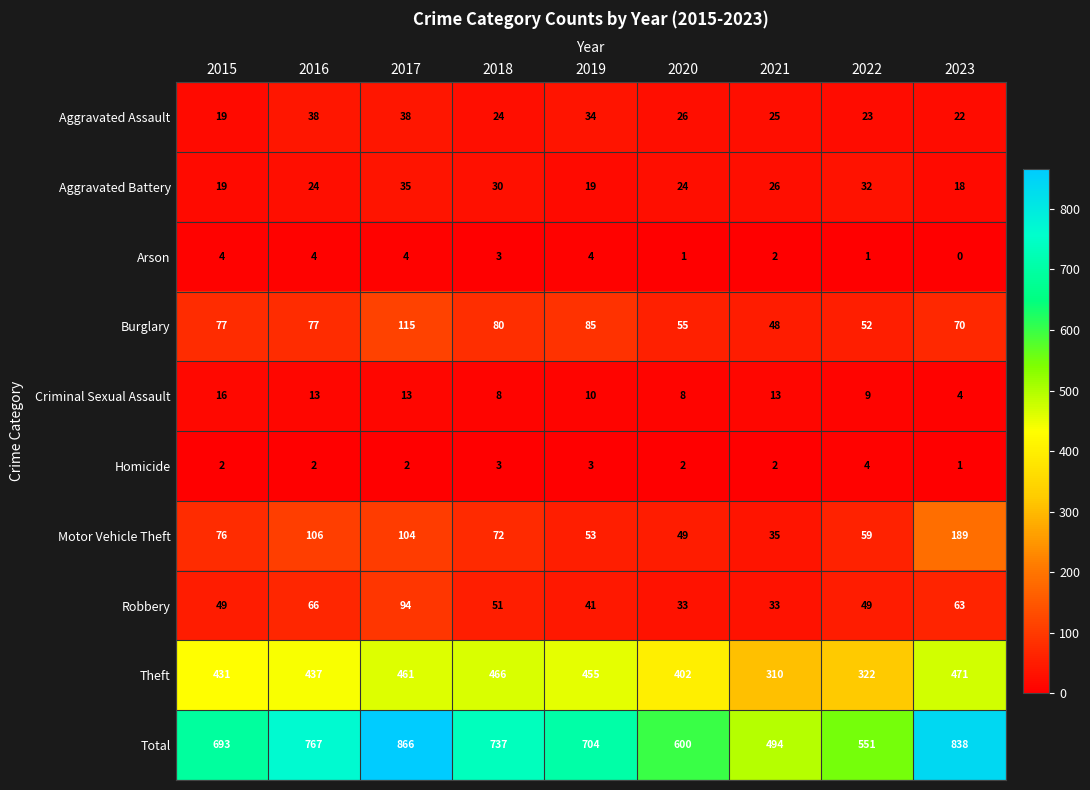

Is it true that Burglary equals 32 at 2023?

False